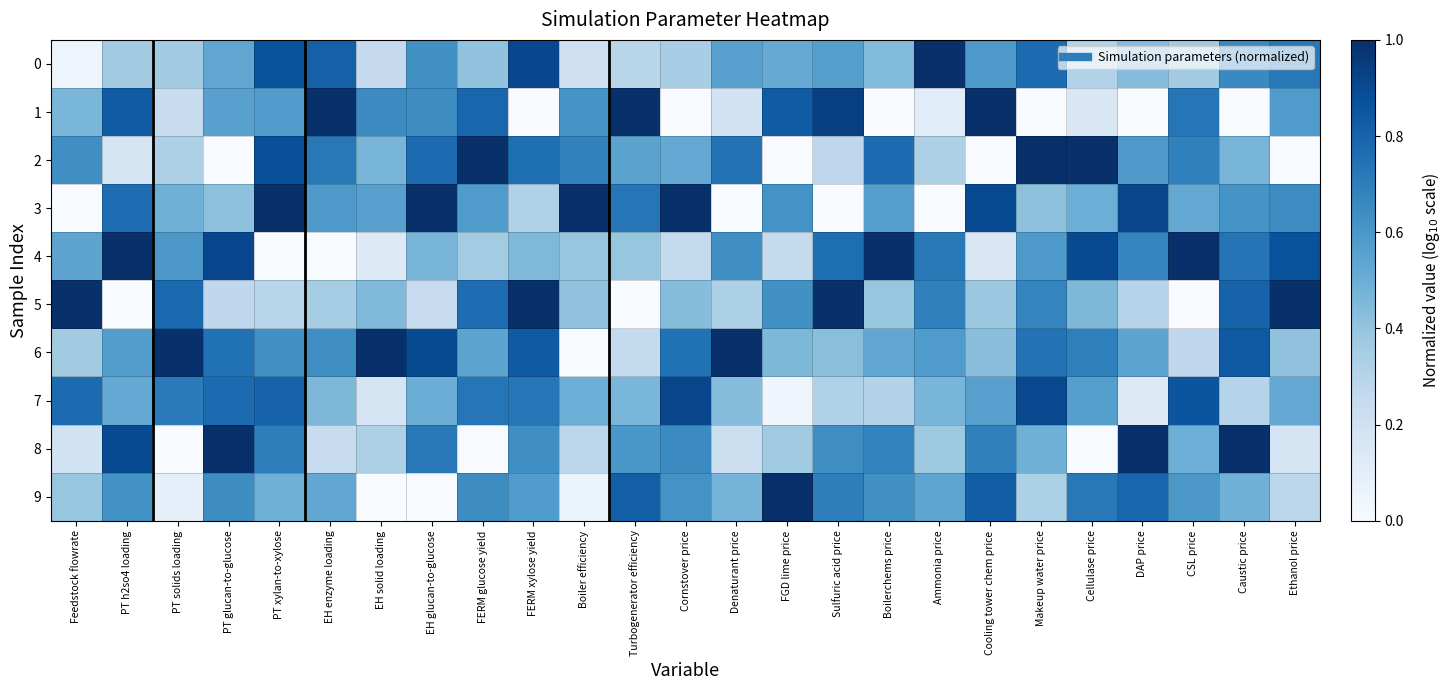

Which has a higher value, Denaturant price or PT xylan-to-xylose?

PT xylan-to-xylose